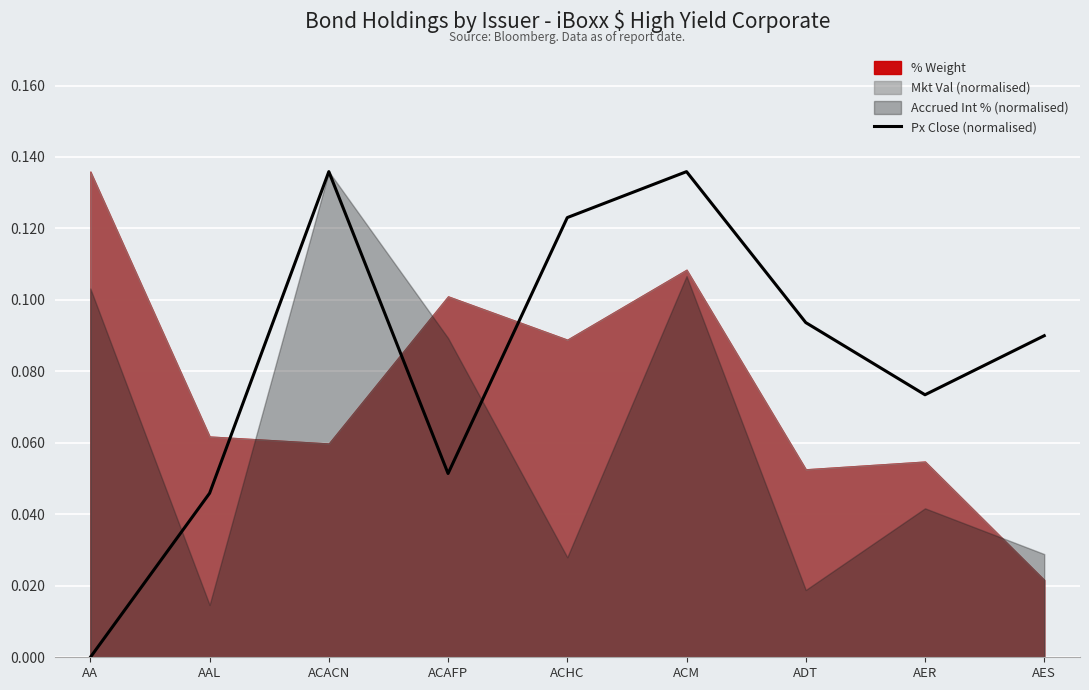

The chart shows a value of 0.1 at ACM. True or false?

False